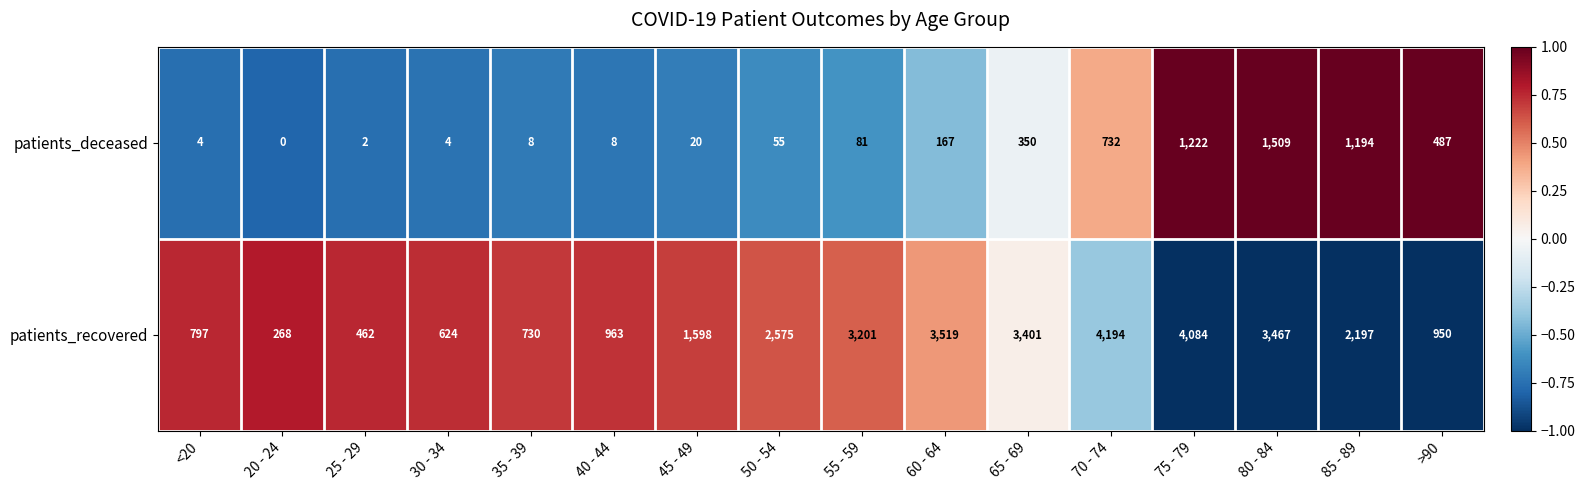

What is the difference between the highest and lowest values at 30 - 34?

620